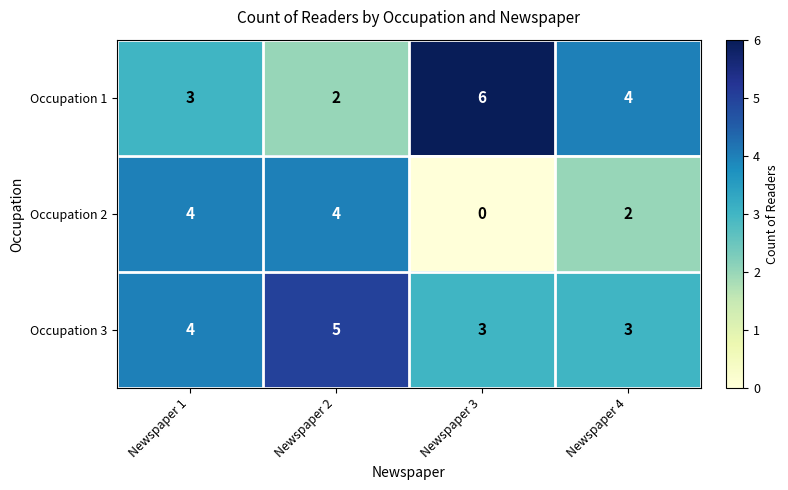

How many data points does each series have?

4